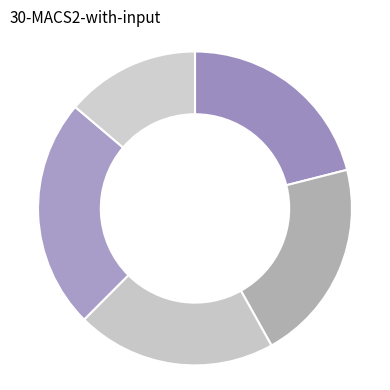

To the nearest percent, what is the average slice percentage?

20%